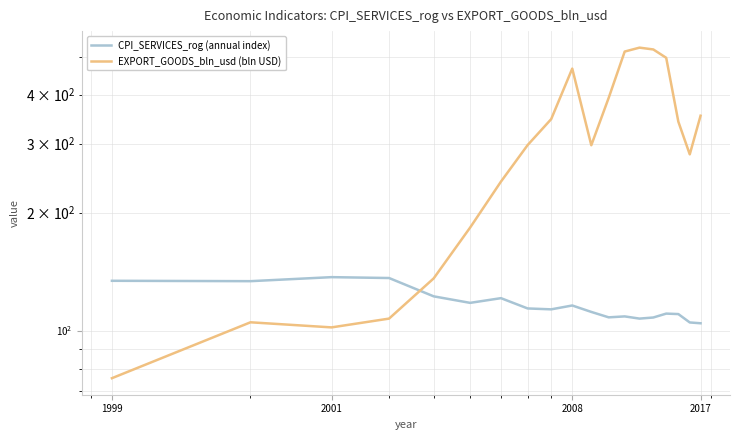

What is the spread (max minus min) of values at 1999?

58.4